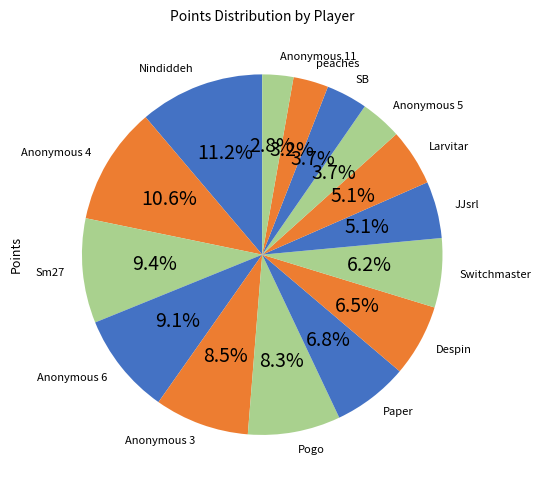

Is there a majority slice in this chart?

No